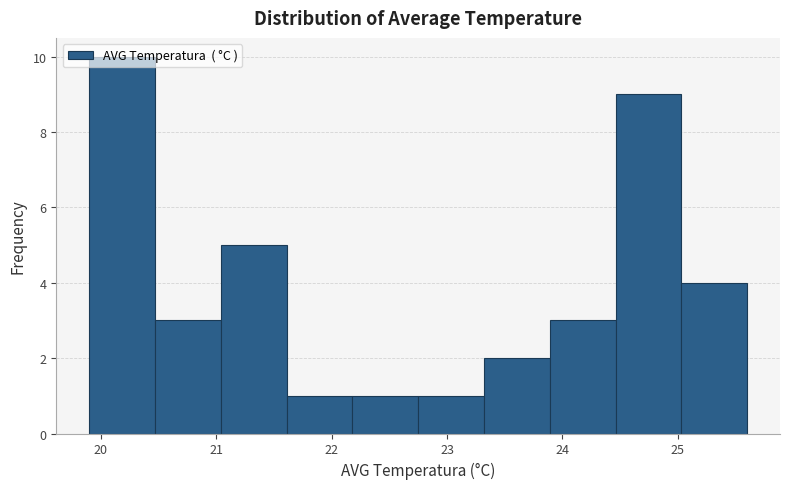

Reading left to right, transcribe this chart: for each bar, give the range it covers on the x-axis and its height. Neither the bar edges nor the heights are printed on the chart, so give them approximately, as read against the axes.

19.90 to 20.47: 10
20.47 to 21.04: 3
21.04 to 21.61: 5
21.61 to 22.18: 1
22.18 to 22.75: 1
22.75 to 23.32: 1
23.32 to 23.89: 2
23.89 to 24.46: 3
24.46 to 25.03: 9
25.03 to 25.60: 4